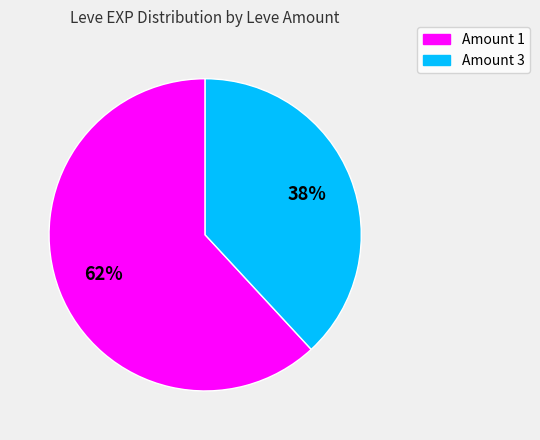

Is there a majority slice in this chart?

Yes